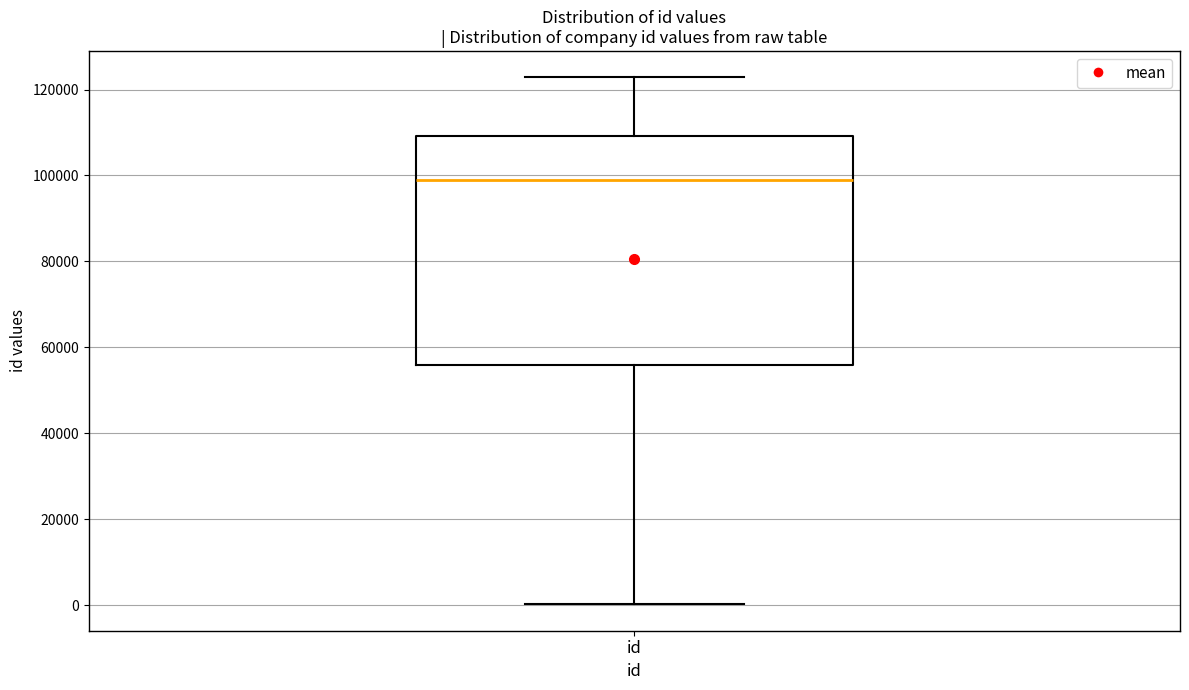

Read this box plot against the y-axis: the position of the median line, the range covered by the box, and the ends of both whiskers. The values are not printed on the chart, so give them approximately, as read against the axis.

median 98000, box 56000 to 110000, whiskers 0 to 122000